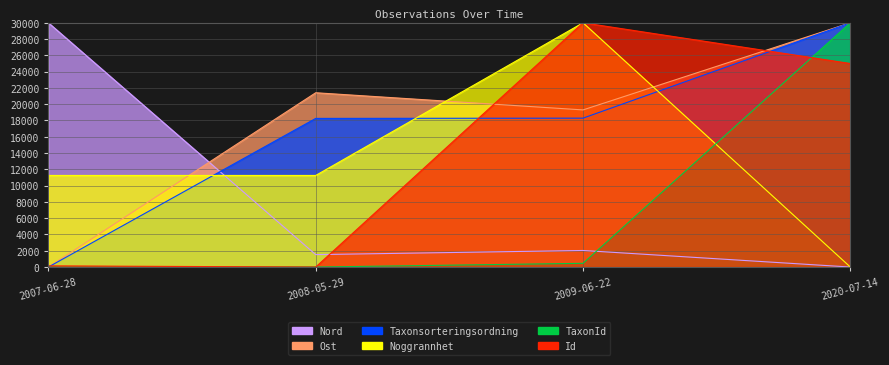

Reading left to right, extract all data points from this chart.

TaxonId: 0.0	0.0	457.2	30000.0
Taxonsorteringsordning: 0.0	18254.7	18286.8	30000.0
Ost: 0.0	21405.4	19297.3	30000.0
Nord: 30000.0	1525.4	2033.9	0.0
Noggrannhet: 11250.0	11250.0	30000.0	0.0
Id: 141.1	0.0	30000.0	24995.5